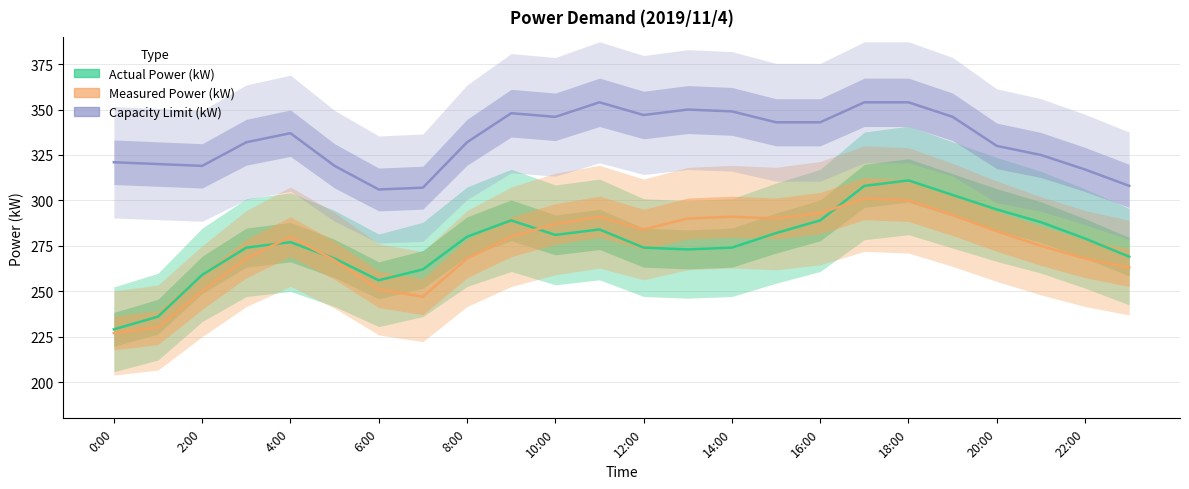

At which category does the chart reach its minimum across all series?

0:00